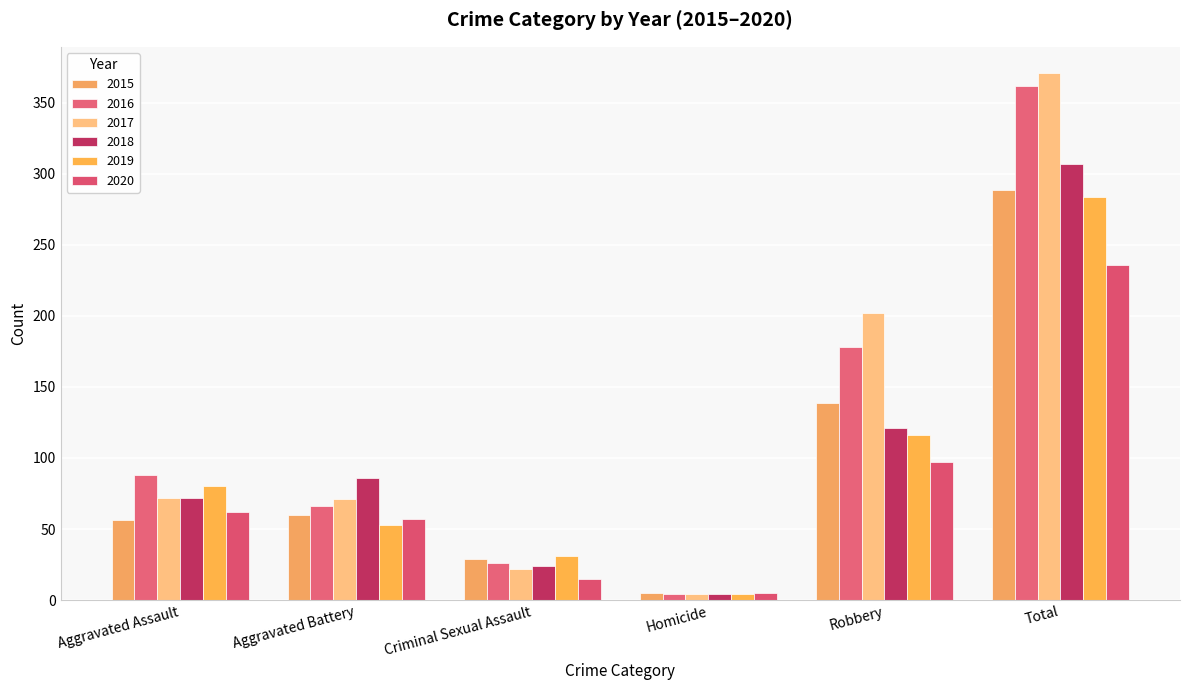

What is the average value of the 2016 series?

121